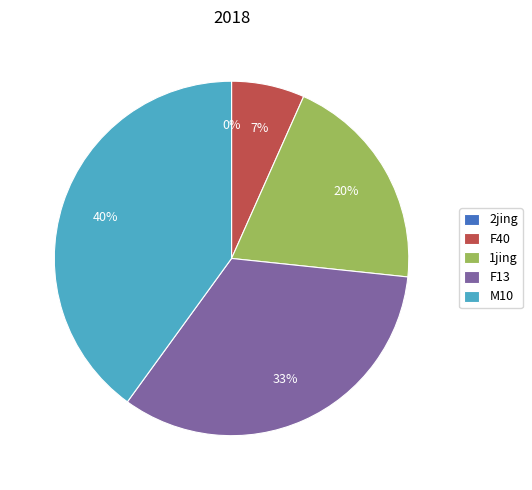

What portion of the pie excludes 2jing?

100.0%